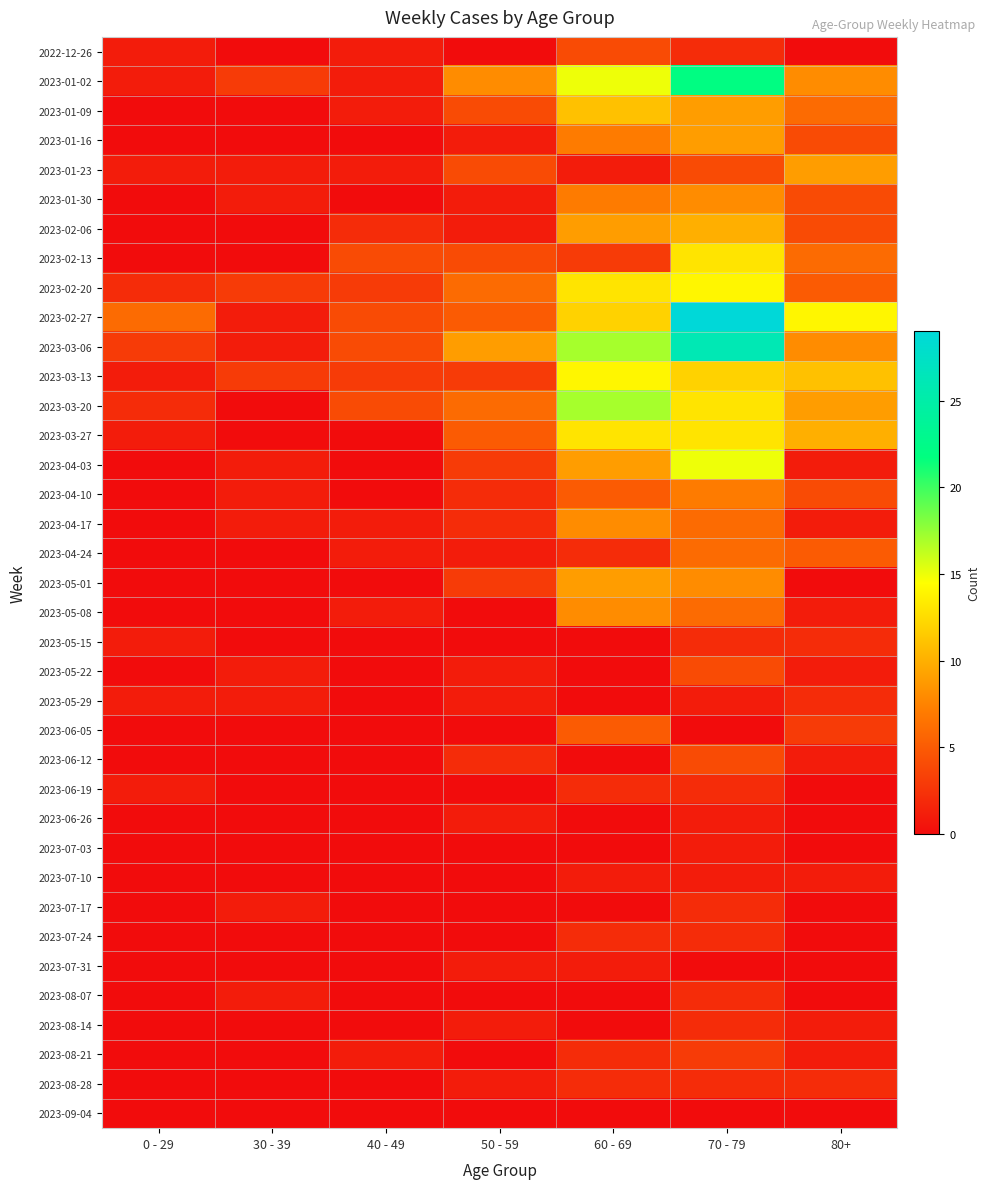

Reading right to left, list all the values displayed in this chart.

2022-12-26: 80+=0	70 - 79=2	60 - 69=4	50 - 59=0	40 - 49=1	30 - 39=0	0 - 29=1
2023-01-02: 80+=8	70 - 79=22	60 - 69=15	50 - 59=8	40 - 49=1	30 - 39=3	0 - 29=1
2023-01-09: 80+=6	70 - 79=9	60 - 69=11	50 - 59=4	40 - 49=1	30 - 39=0	0 - 29=0
2023-01-16: 80+=4	70 - 79=9	60 - 69=7	50 - 59=1	40 - 49=0	30 - 39=0	0 - 29=0
2023-01-23: 80+=9	70 - 79=4	60 - 69=1	50 - 59=4	40 - 49=1	30 - 39=1	0 - 29=1
2023-01-30: 80+=4	70 - 79=8	60 - 69=7	50 - 59=1	40 - 49=0	30 - 39=1	0 - 29=0
2023-02-06: 80+=4	70 - 79=10	60 - 69=9	50 - 59=1	40 - 49=2	30 - 39=0	0 - 29=0
2023-02-13: 80+=6	70 - 79=13	60 - 69=3	50 - 59=4	40 - 49=4	30 - 39=0	0 - 29=0
2023-02-20: 80+=5	70 - 79=14	60 - 69=13	50 - 59=6	40 - 49=3	30 - 39=3	0 - 29=2
2023-02-27: 80+=14	70 - 79=29	60 - 69=12	50 - 59=5	40 - 49=4	30 - 39=1	0 - 29=6
2023-03-06: 80+=8	70 - 79=26	60 - 69=17	50 - 59=9	40 - 49=4	30 - 39=1	0 - 29=3
2023-03-13: 80+=11	70 - 79=12	60 - 69=14	50 - 59=3	40 - 49=3	30 - 39=3	0 - 29=1
2023-03-20: 80+=9	70 - 79=13	60 - 69=17	50 - 59=6	40 - 49=4	30 - 39=0	0 - 29=2
2023-03-27: 80+=10	70 - 79=13	60 - 69=13	50 - 59=5	40 - 49=0	30 - 39=0	0 - 29=1
2023-04-03: 80+=1	70 - 79=15	60 - 69=9	50 - 59=3	40 - 49=0	30 - 39=1	0 - 29=0
2023-04-10: 80+=4	70 - 79=7	60 - 69=5	50 - 59=2	40 - 49=0	30 - 39=1	0 - 29=0
2023-04-17: 80+=1	70 - 79=6	60 - 69=8	50 - 59=2	40 - 49=1	30 - 39=1	0 - 29=0
2023-04-24: 80+=5	70 - 79=6	60 - 69=2	50 - 59=1	40 - 49=1	30 - 39=0	0 - 29=0
2023-05-01: 80+=0	70 - 79=8	60 - 69=9	50 - 59=3	40 - 49=0	30 - 39=0	0 - 29=0
2023-05-08: 80+=1	70 - 79=6	60 - 69=8	50 - 59=0	40 - 49=1	30 - 39=0	0 - 29=0
2023-05-15: 80+=2	70 - 79=2	60 - 69=0	50 - 59=0	40 - 49=0	30 - 39=0	0 - 29=1
2023-05-22: 80+=1	70 - 79=4	60 - 69=0	50 - 59=1	40 - 49=0	30 - 39=1	0 - 29=0
2023-05-29: 80+=2	70 - 79=1	60 - 69=0	50 - 59=1	40 - 49=0	30 - 39=1	0 - 29=1
2023-06-05: 80+=3	70 - 79=0	60 - 69=5	50 - 59=0	40 - 49=0	30 - 39=0	0 - 29=0
2023-06-12: 80+=1	70 - 79=4	60 - 69=0	50 - 59=2	40 - 49=0	30 - 39=0	0 - 29=0
2023-06-19: 80+=0	70 - 79=2	60 - 69=2	50 - 59=0	40 - 49=0	30 - 39=0	0 - 29=1
2023-06-26: 80+=0	70 - 79=1	60 - 69=0	50 - 59=1	40 - 49=0	30 - 39=0	0 - 29=0
2023-07-03: 80+=0	70 - 79=1	60 - 69=0	50 - 59=0	40 - 49=0	30 - 39=0	0 - 29=0
2023-07-10: 80+=1	70 - 79=1	60 - 69=1	50 - 59=0	40 - 49=0	30 - 39=0	0 - 29=0
2023-07-17: 80+=0	70 - 79=2	60 - 69=0	50 - 59=0	40 - 49=0	30 - 39=1	0 - 29=0
2023-07-24: 80+=0	70 - 79=2	60 - 69=2	50 - 59=0	40 - 49=0	30 - 39=0	0 - 29=0
2023-07-31: 80+=0	70 - 79=0	60 - 69=1	50 - 59=1	40 - 49=0	30 - 39=0	0 - 29=0
2023-08-07: 80+=0	70 - 79=2	60 - 69=0	50 - 59=0	40 - 49=0	30 - 39=1	0 - 29=0
2023-08-14: 80+=1	70 - 79=2	60 - 69=0	50 - 59=1	40 - 49=0	30 - 39=0	0 - 29=0
2023-08-21: 80+=1	70 - 79=3	60 - 69=2	50 - 59=0	40 - 49=1	30 - 39=0	0 - 29=0
2023-08-28: 80+=2	70 - 79=2	60 - 69=2	50 - 59=1	40 - 49=0	30 - 39=0	0 - 29=0
2023-09-04: 80+=0	70 - 79=0	60 - 69=0	50 - 59=0	40 - 49=0	30 - 39=0	0 - 29=0